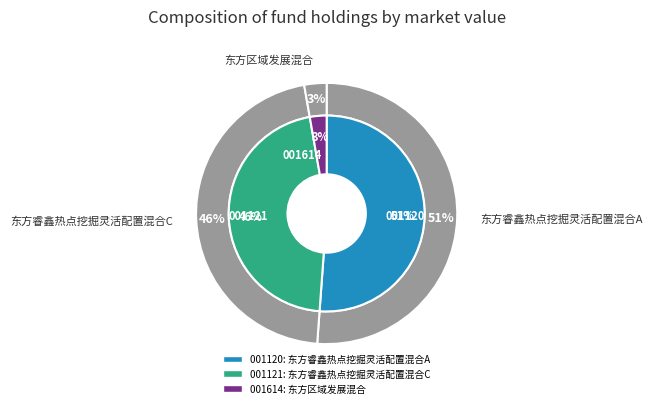

To the nearest percent, what is the difference between the largest and smallest slice percentages?

48%